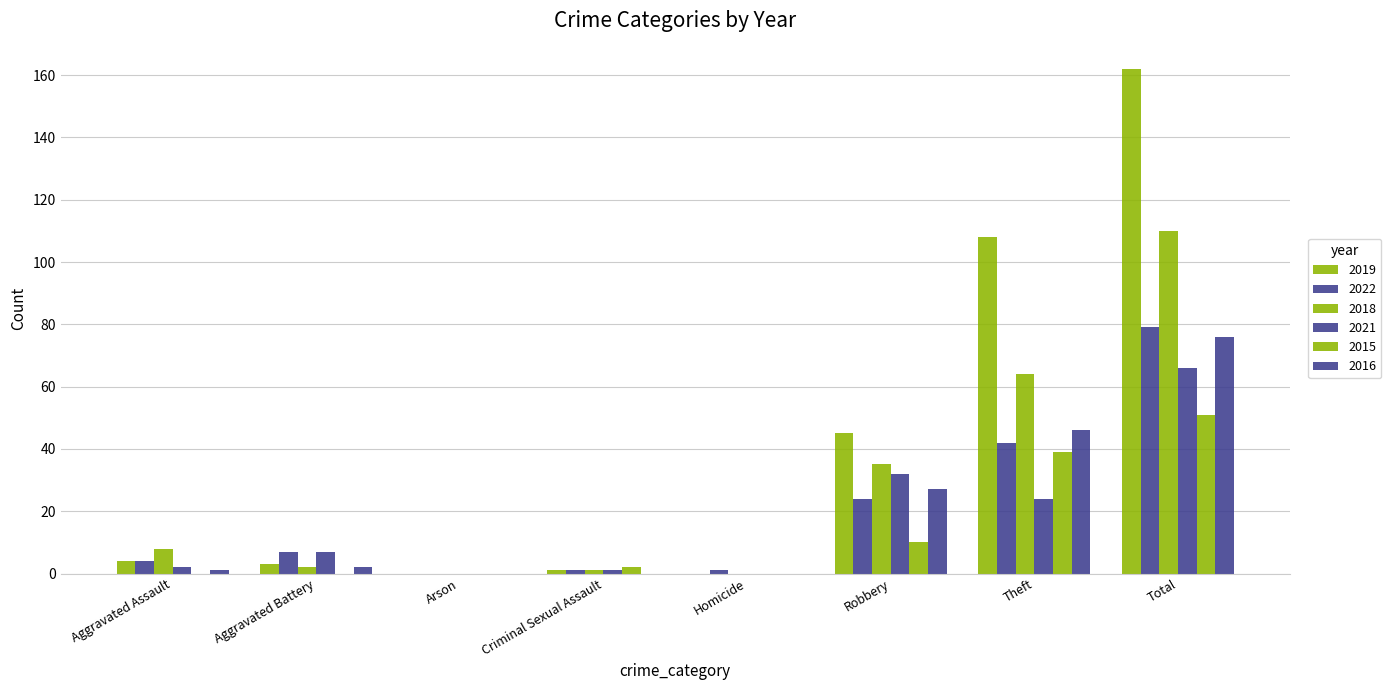

Which series has the widest spread of values?

2019